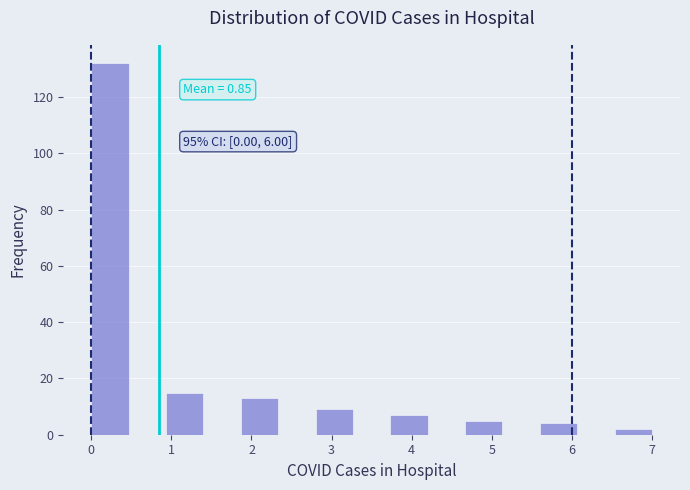

Over which range of the x-axis is the bar tallest?

0.0 to 0.5